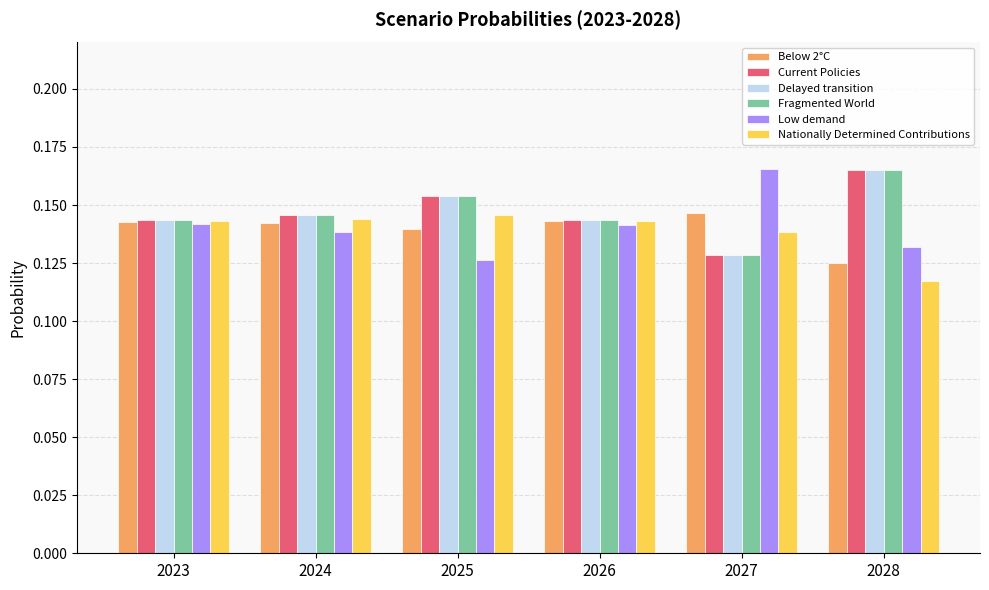

Is the value of Nationally Determined Contributions at 2023 greater than the value of Current Policies at 2028?

No